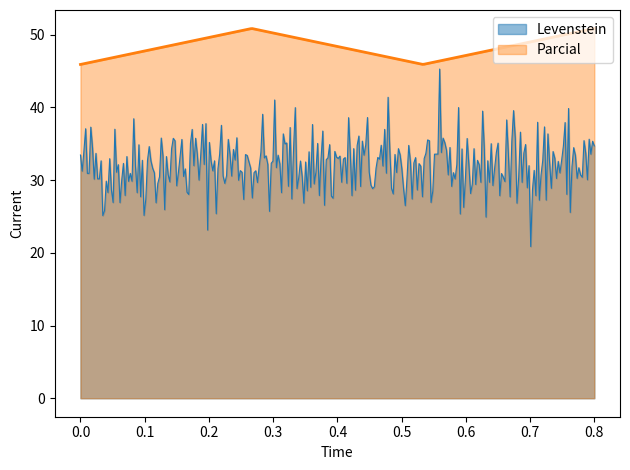

Which series has the largest range (max minus min)?

Levenstein